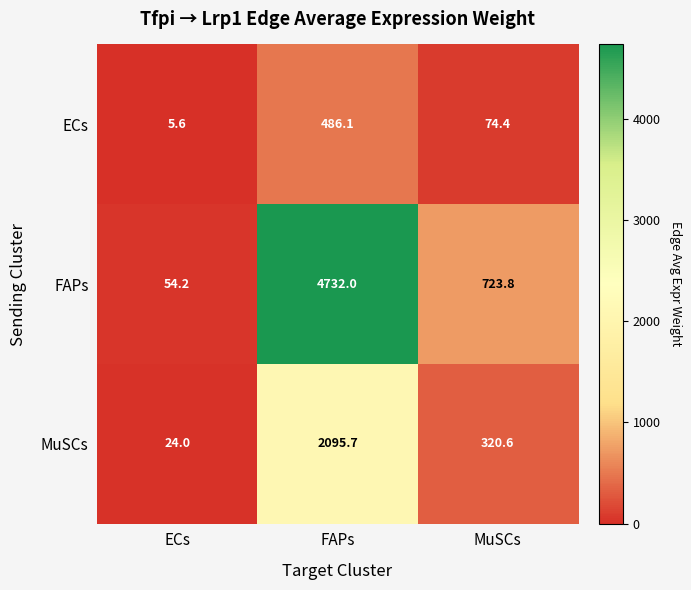

Reading left to right, what are all the values shown in this chart?

ECs: 5.6	486.1	74.4
FAPs: 54.2	4732.0	723.8
MuSCs: 24.0	2095.7	320.6